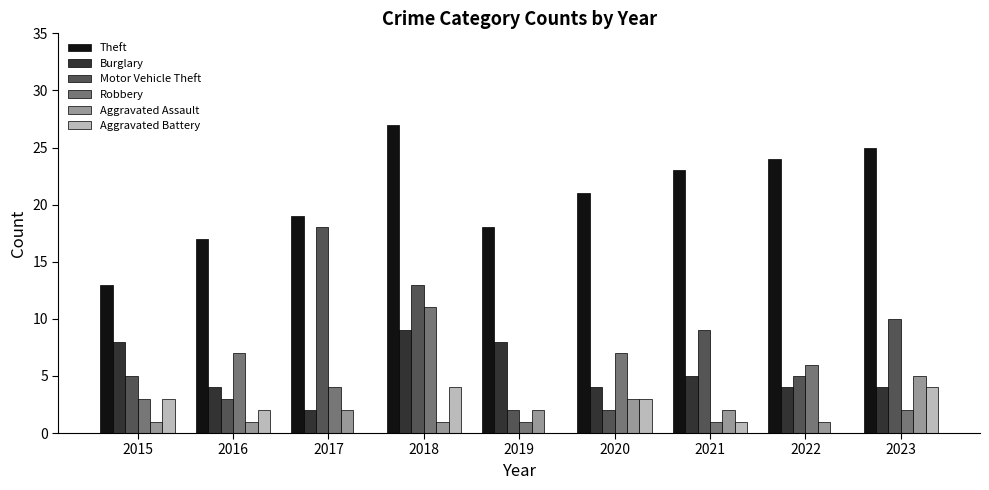

Reading left to right, what are all the values shown in this chart?

Theft: 13	17	19	27	18	21	23	24	25
Burglary: 8	4	2	9	8	4	5	4	4
Motor Vehicle Theft: 5	3	18	13	2	2	9	5	10
Robbery: 3	7	4	11	1	7	1	6	2
Aggravated Assault: 1	1	2	1	2	3	2	1	5
Aggravated Battery: 3	2	0	4	0	3	1	0	4